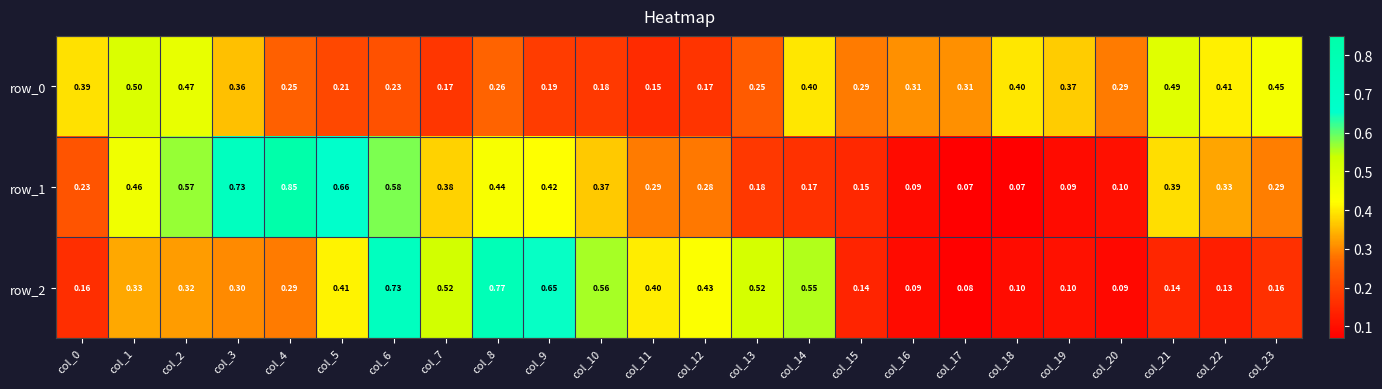

Which series has the largest range (max minus min)?

row_1